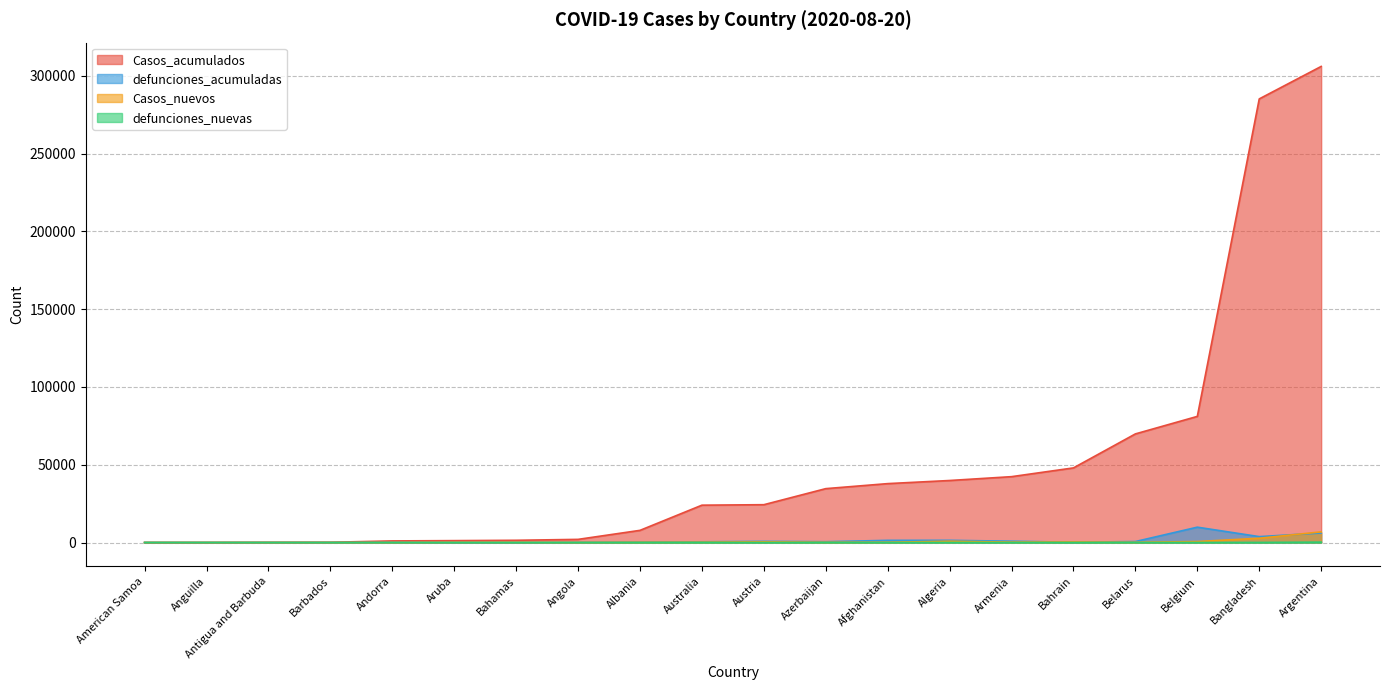

What value does the defunciones_acumuladas series have at Antigua and Barbuda?

3